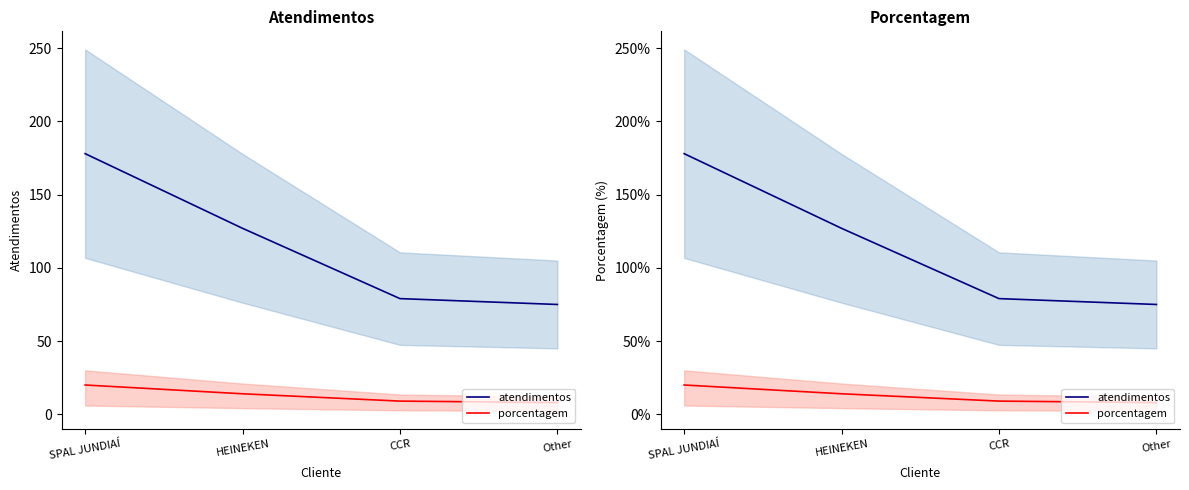

What is the label of the 3rd point from the left?

CCR